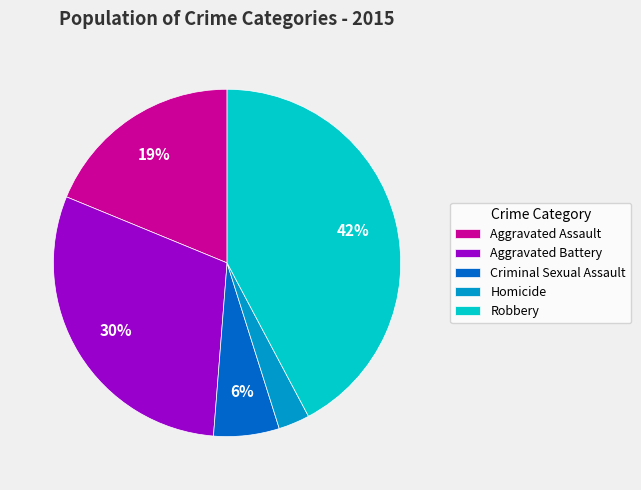

Rank the categories by value from highest to lowest.

Robbery, Aggravated Battery, Aggravated Assault, Criminal Sexual Assault, Homicide